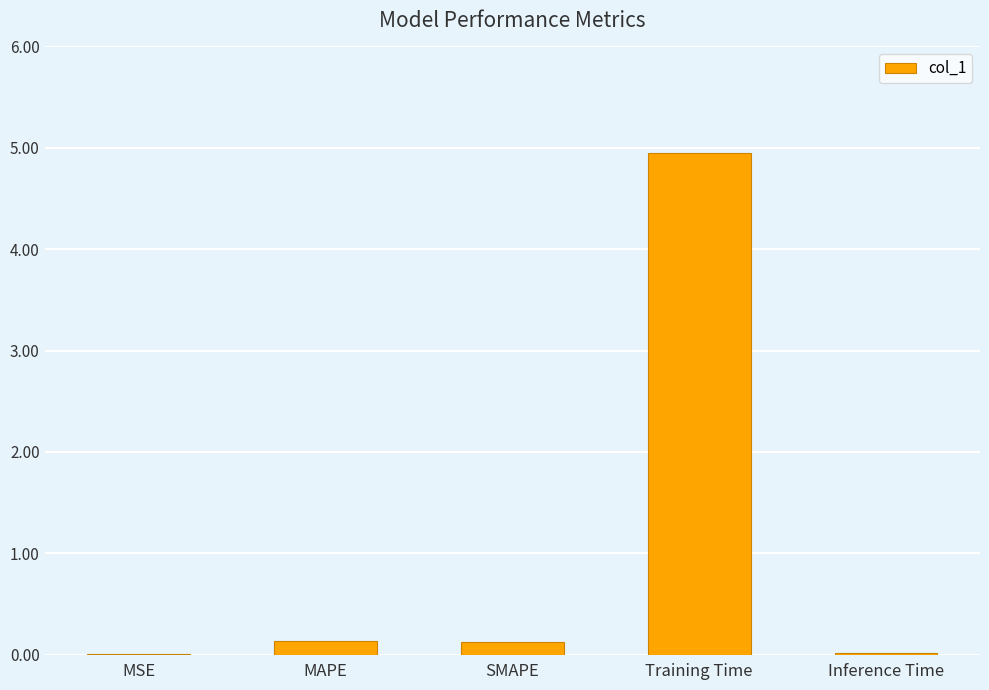

What value does the data have at Training Time?

5.0